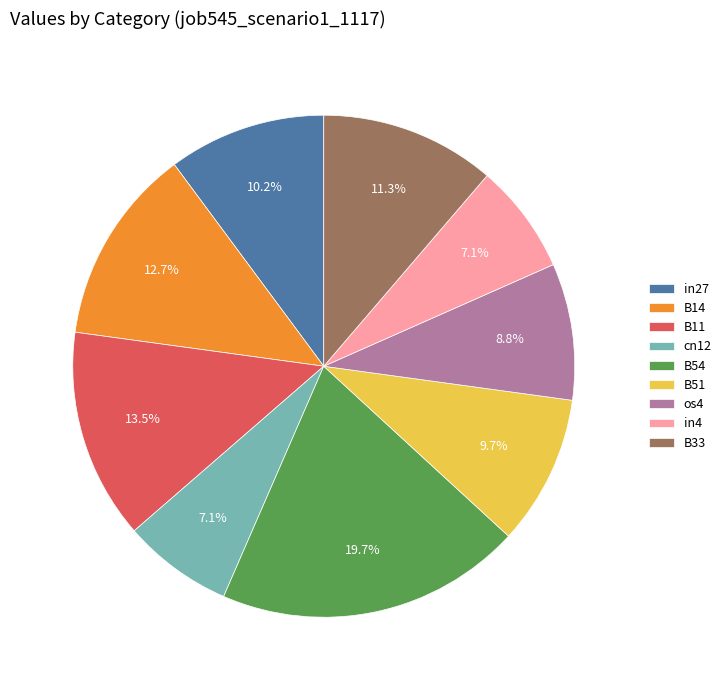

To the nearest percent, what is the combined percentage of os4 and in4?

16%